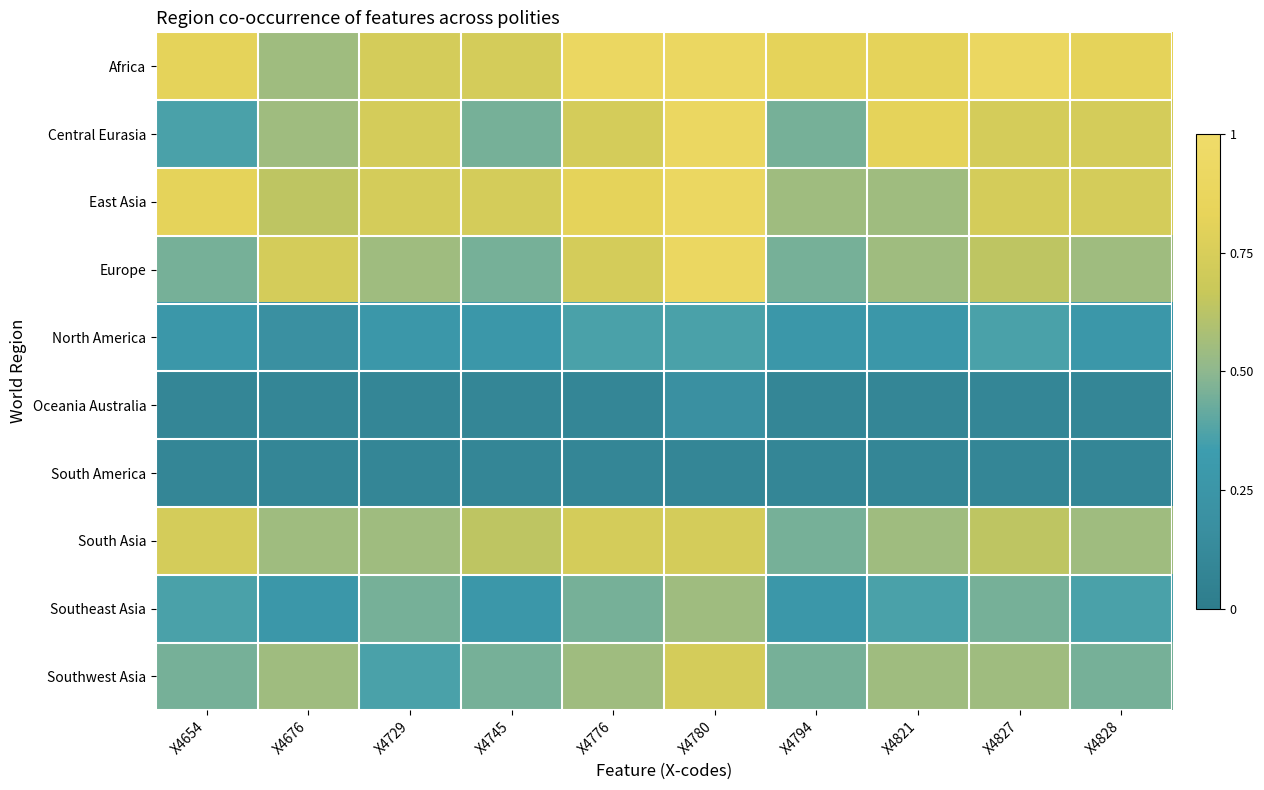

Between X4729 and X4821, which series saw the biggest shift?

Southwest Asia